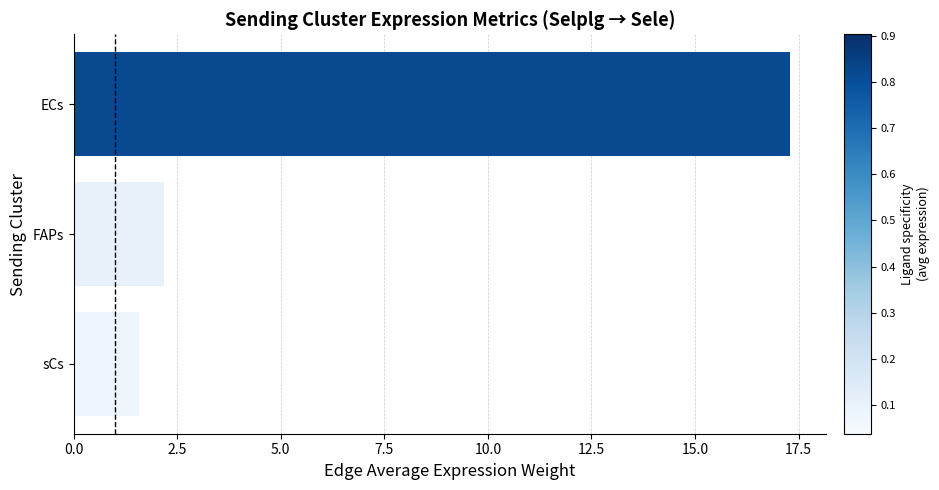

The value at sCs is 1.6. True or false?

True